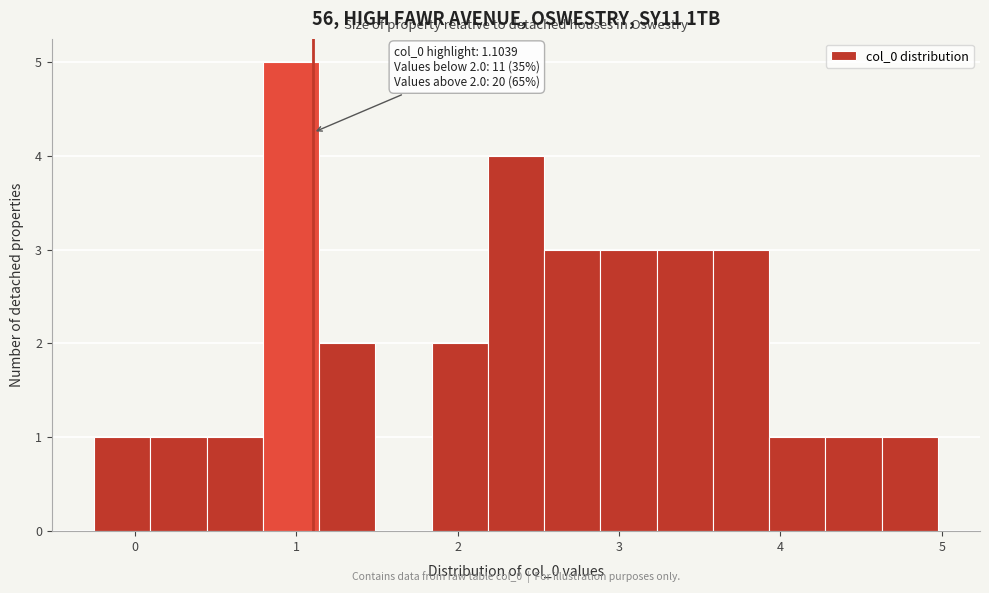

Read against the x-axis, roughly where is the centre of the tallest bar?

1.0